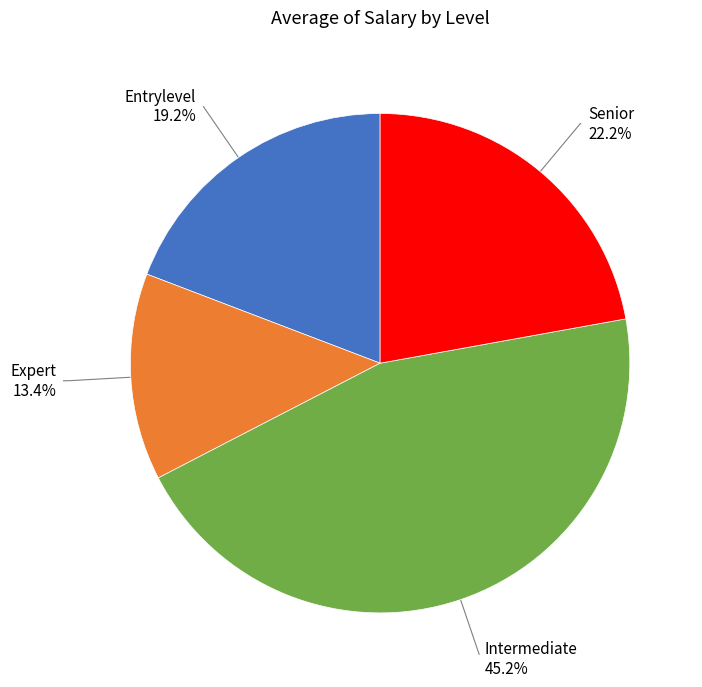

Which category has the biggest portion of the pie?

Intermediate